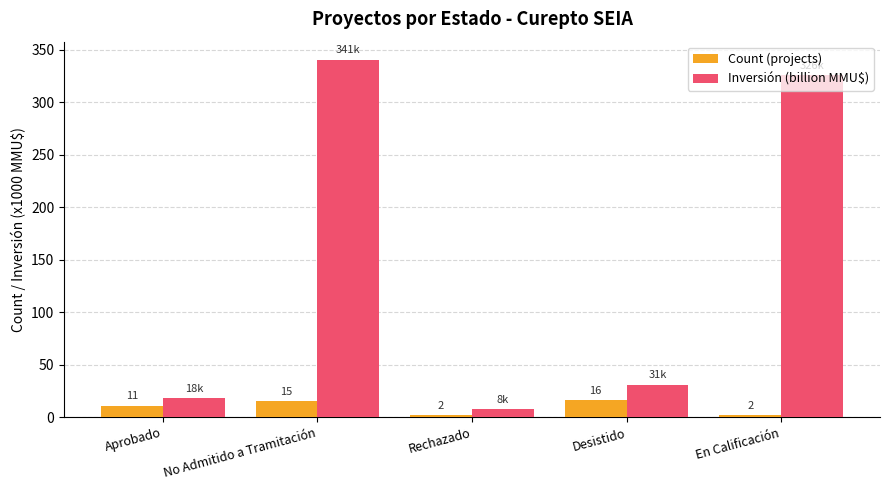

What is the average value of the Inversión (billion MMU$) series?

144.8